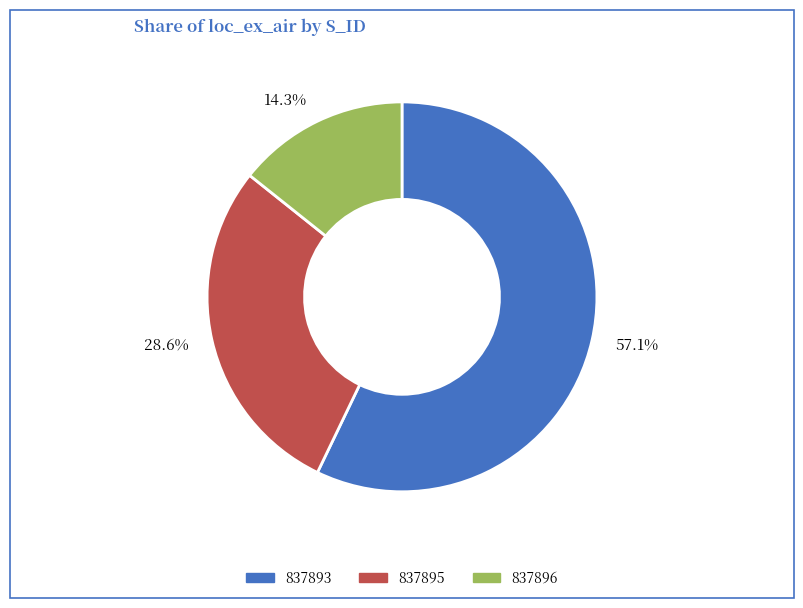

Which slice is the smallest?

837896